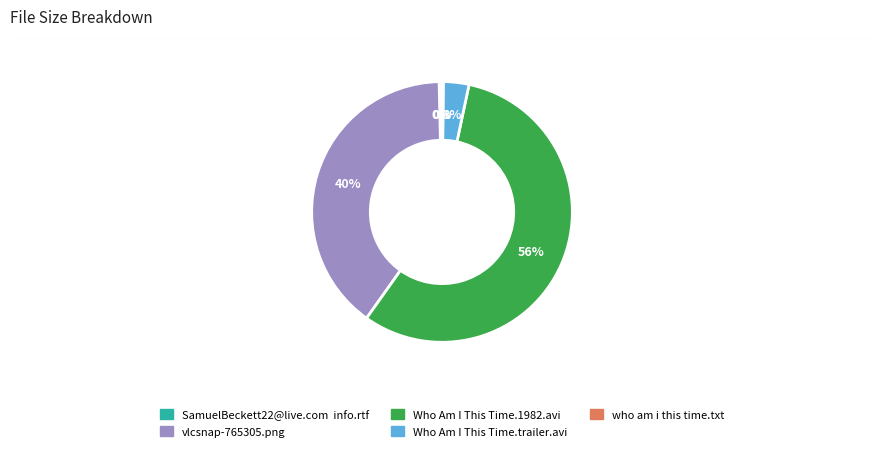

Is the sum of vlcsnap-765305.png and Who Am I This Time.trailer.avi greater than half?

No